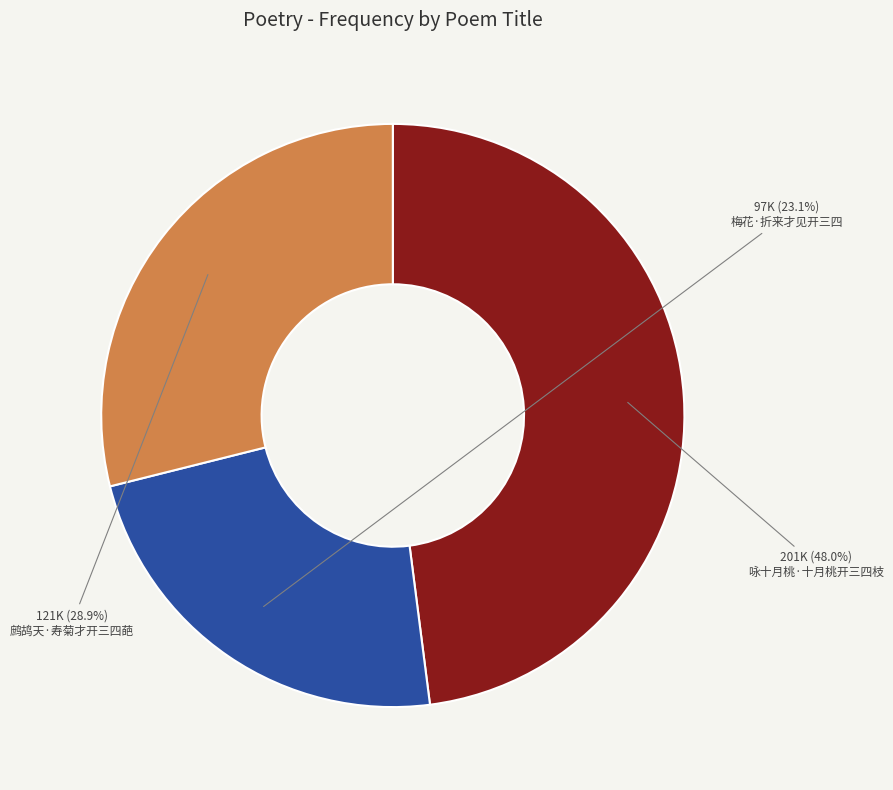

Between 咏十月桃·十月桃开三四枝 and 鹧鸪天·寿菊才开三四葩, which is larger?

咏十月桃·十月桃开三四枝